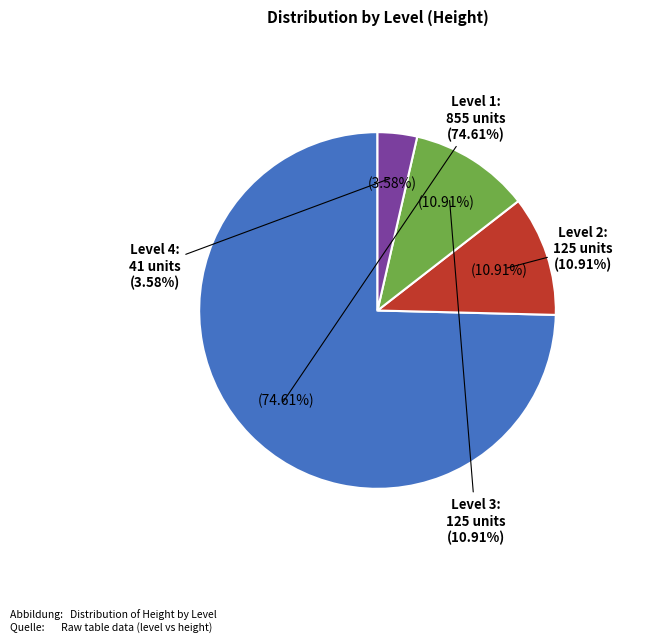

What is the change in value from Level 2 to Level 4?

-84